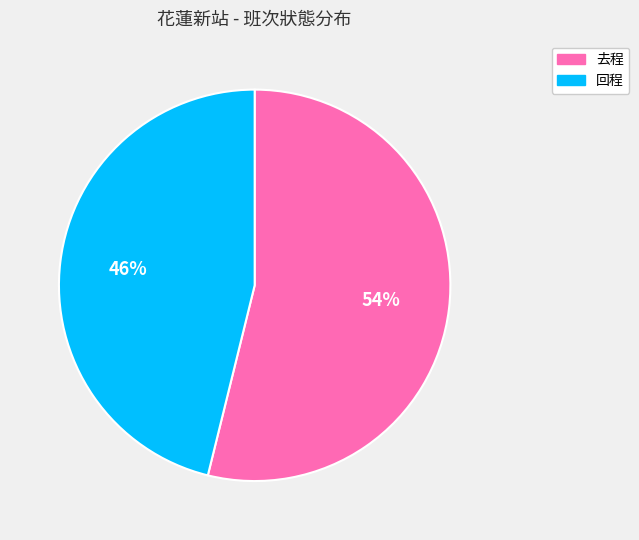

Combined, do 去程 and 回程 account for over 50%?

Yes